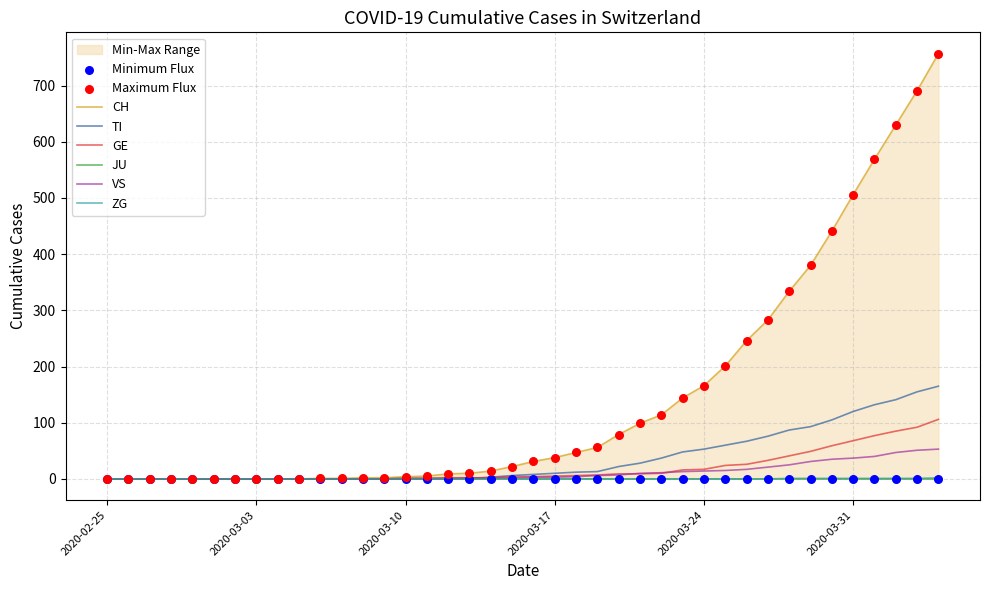

Which series has the widest spread of Y values?

CH